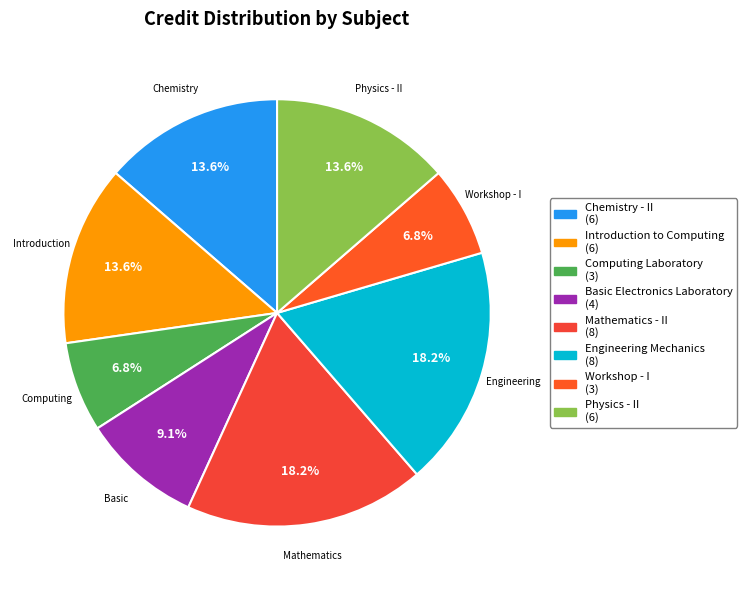

Does any single category account for the majority?

No